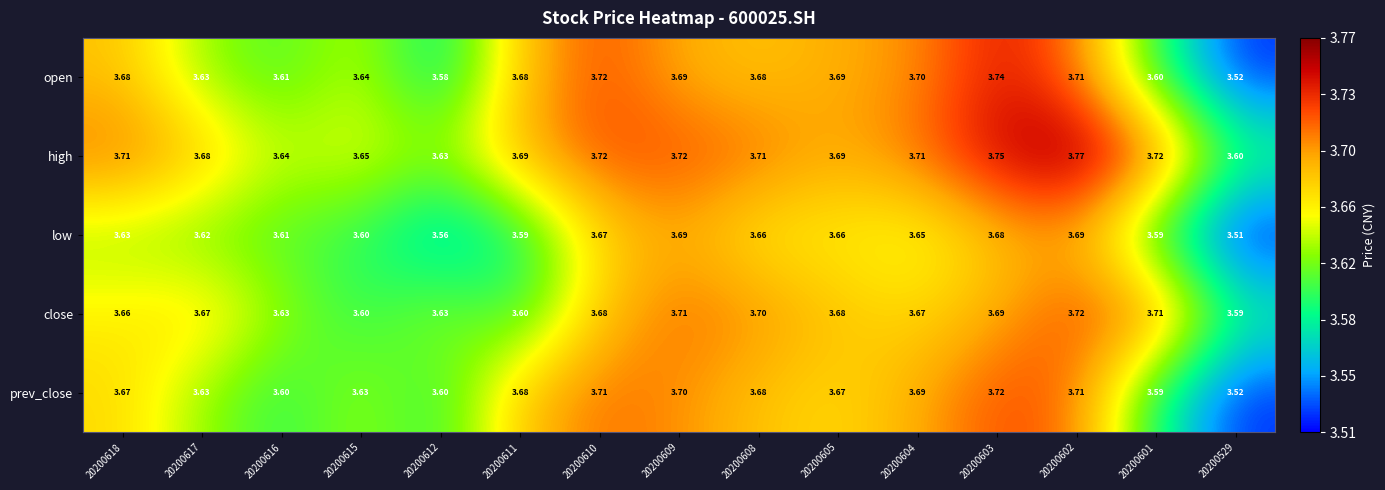

Which series has the largest total across all categories?

high